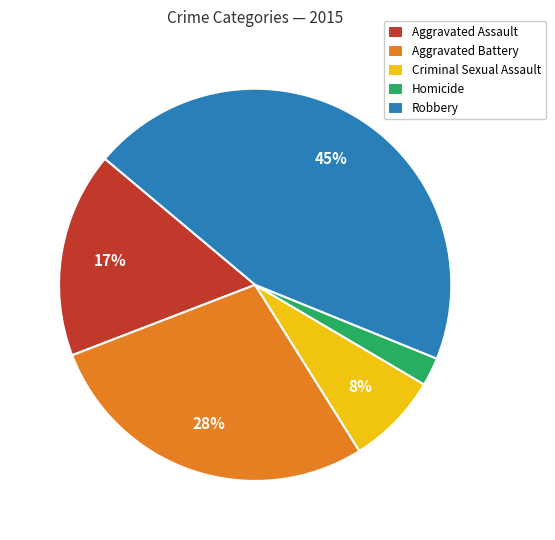

How many segments does this pie chart have?

5